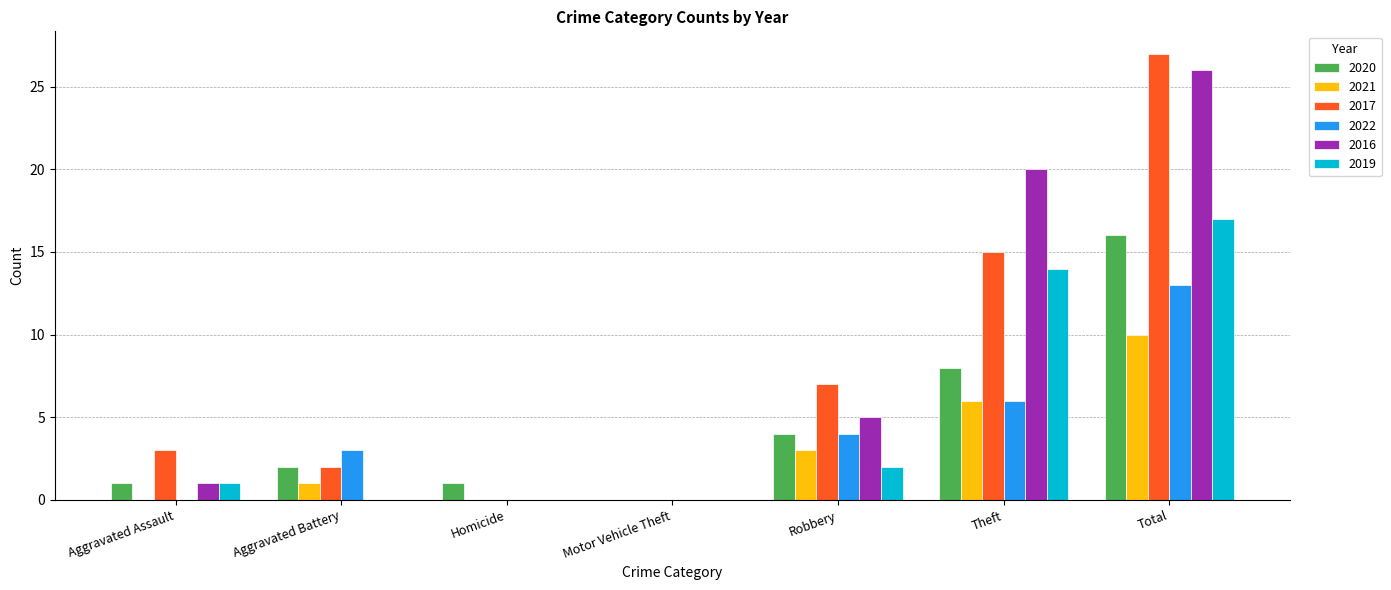

What are all the series names shown in the legend?

2020, 2021, 2017, 2022, 2016, 2019